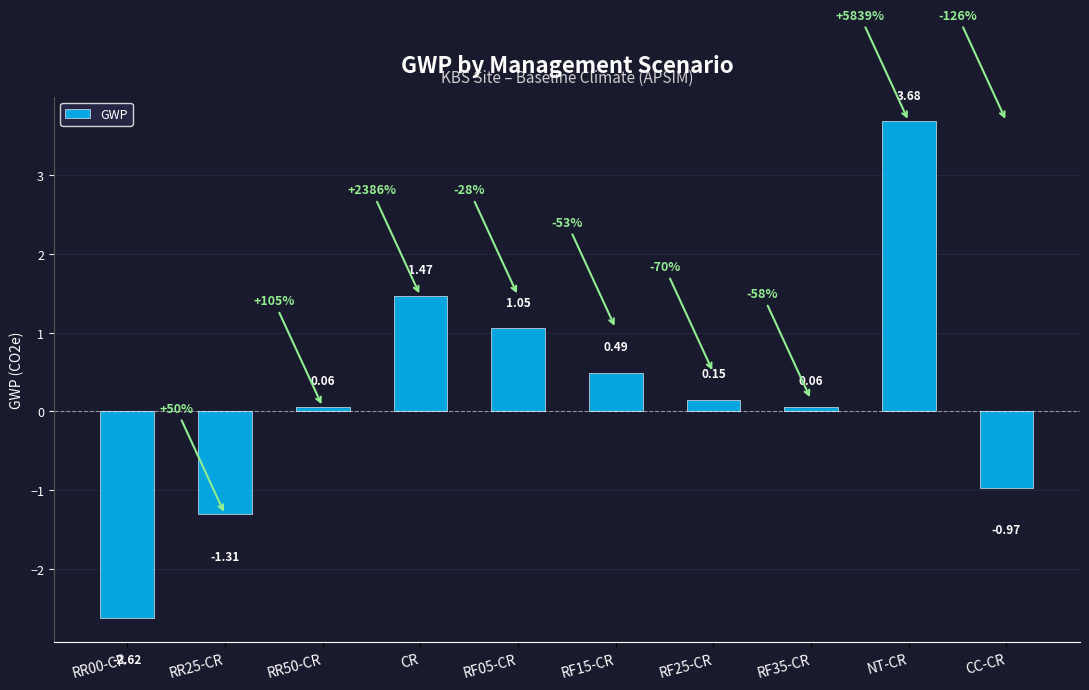

What is the change in value from RR25-CR to RF15-CR?

+1.8